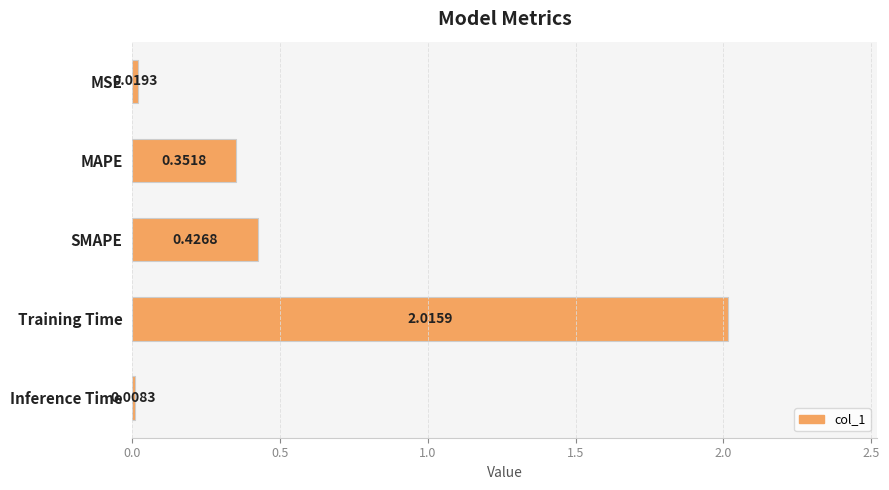

How many bars are there in total?

5